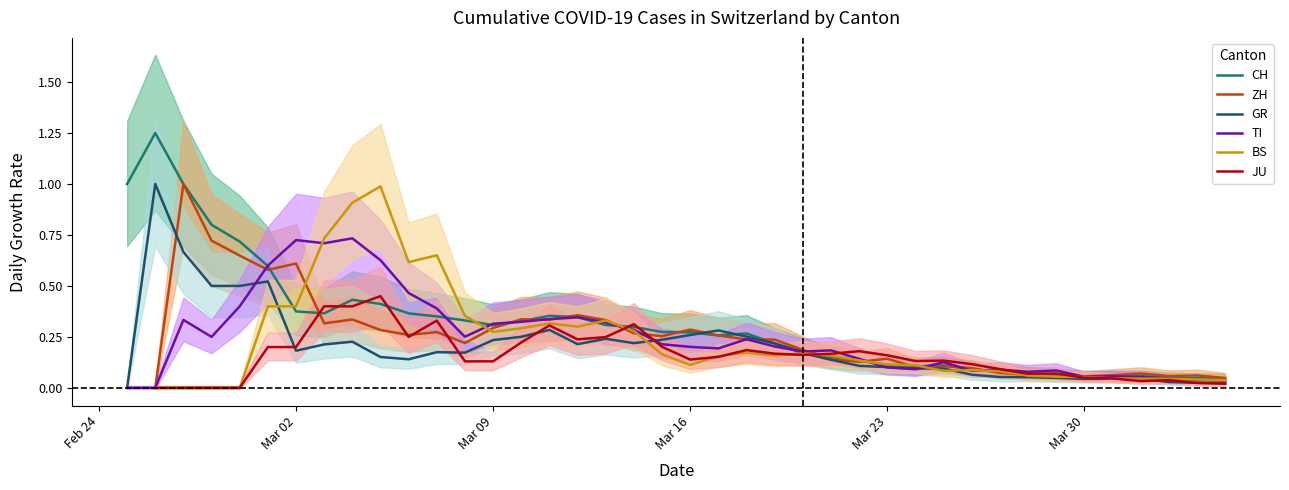

What is the highest value of the GR series?

1.0